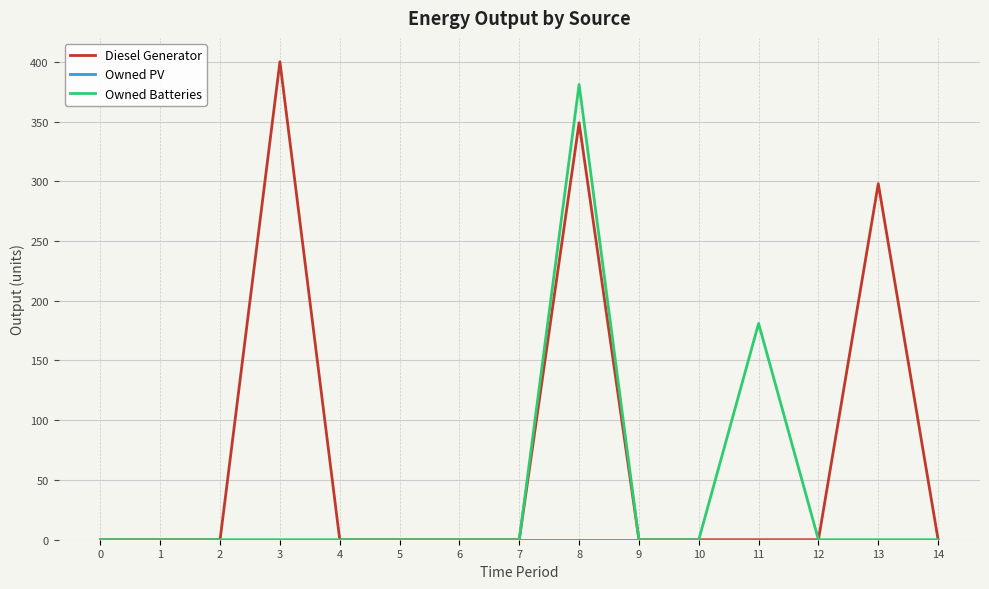

Between 11 and 13, which series saw the biggest shift?

Diesel Generator